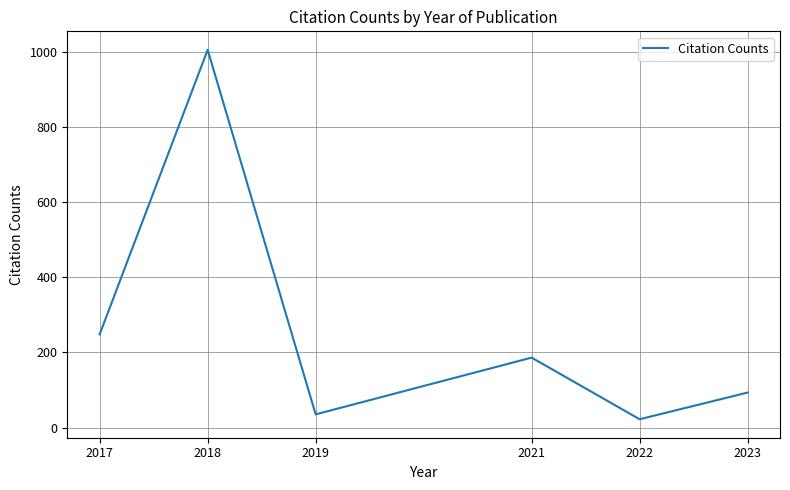

What is the change in value from 2022 to 2023?

+71